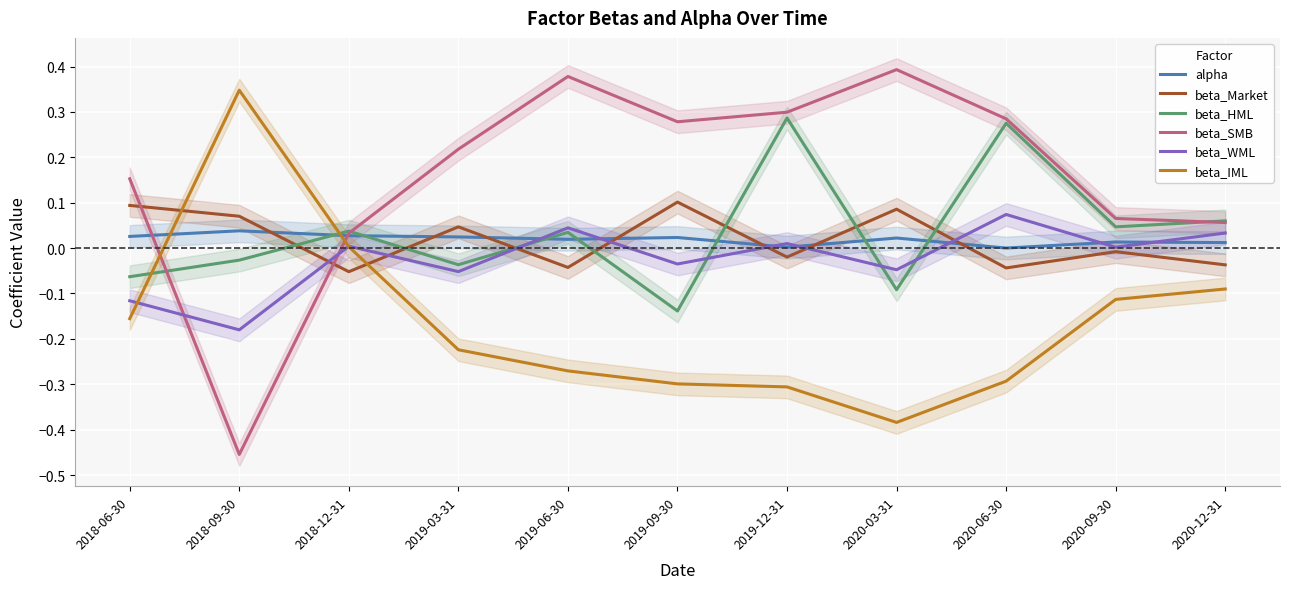

What is the difference between the second highest and second lowest values in the beta_HML series?

0.4